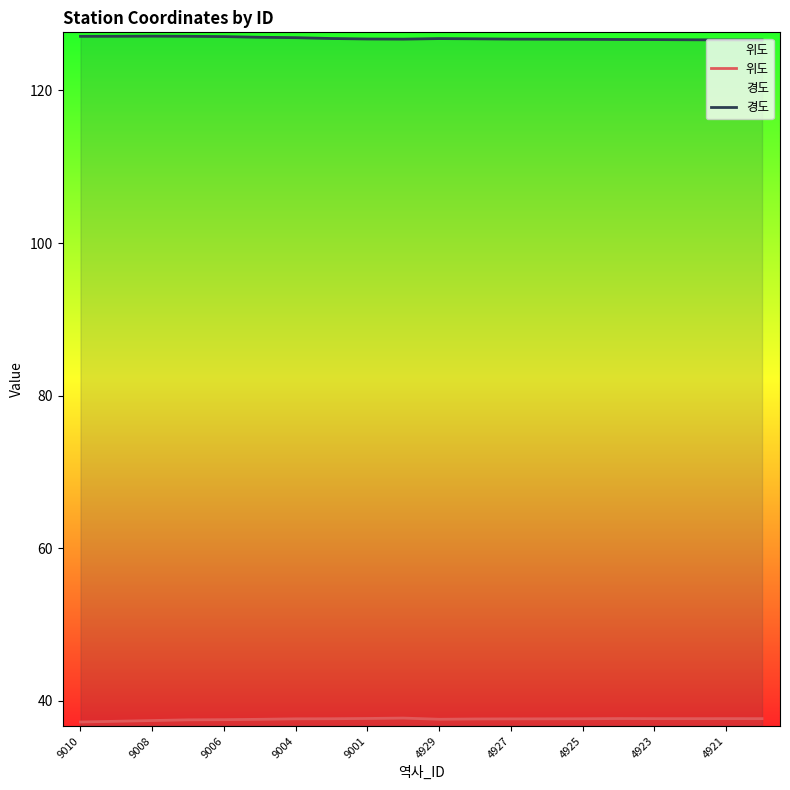

Rank the series at 11 from lowest to highest value.

위도, 경도